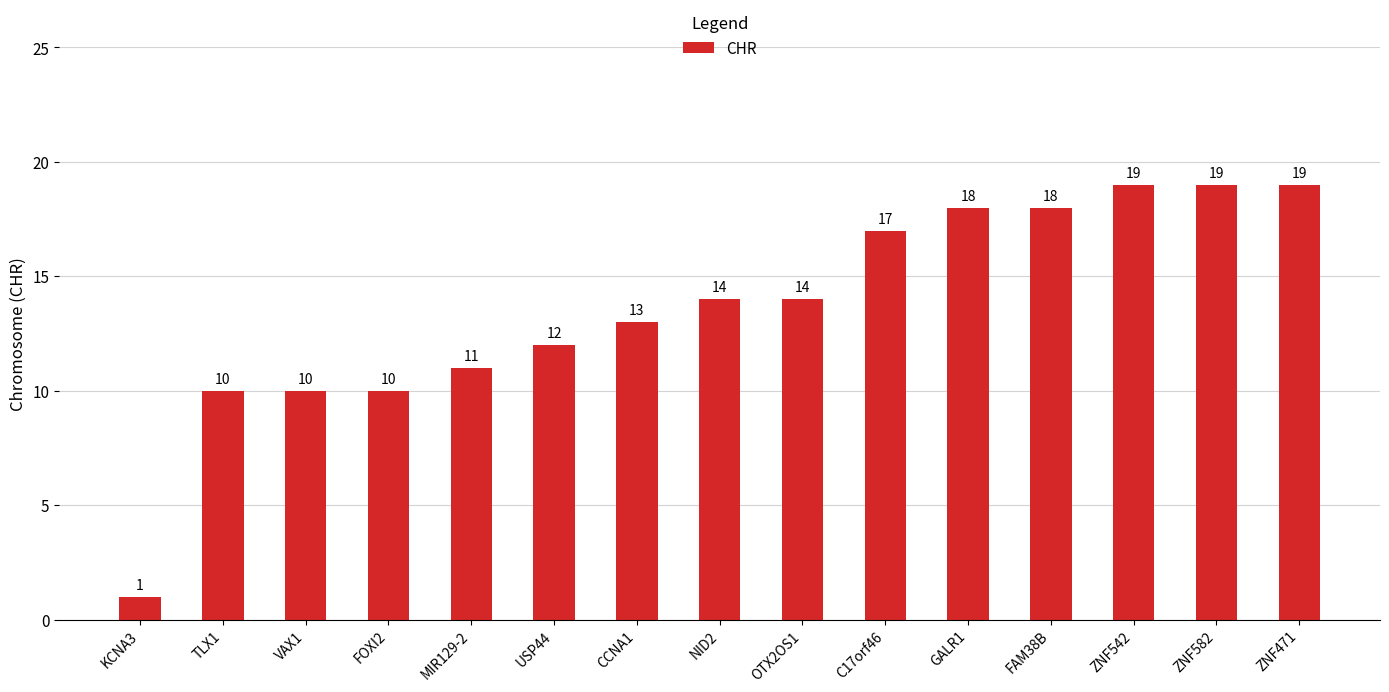

Are the bars grouped side by side (vs. stacked)?

No